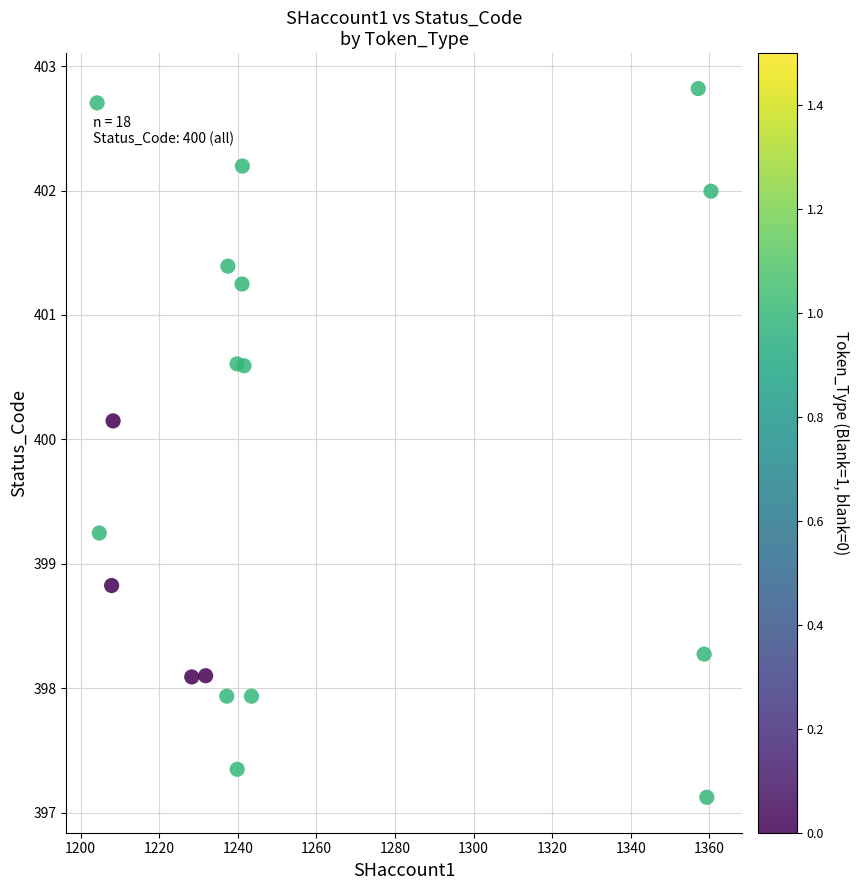

What Y value in the scatter plot is closest to 399?

398.8